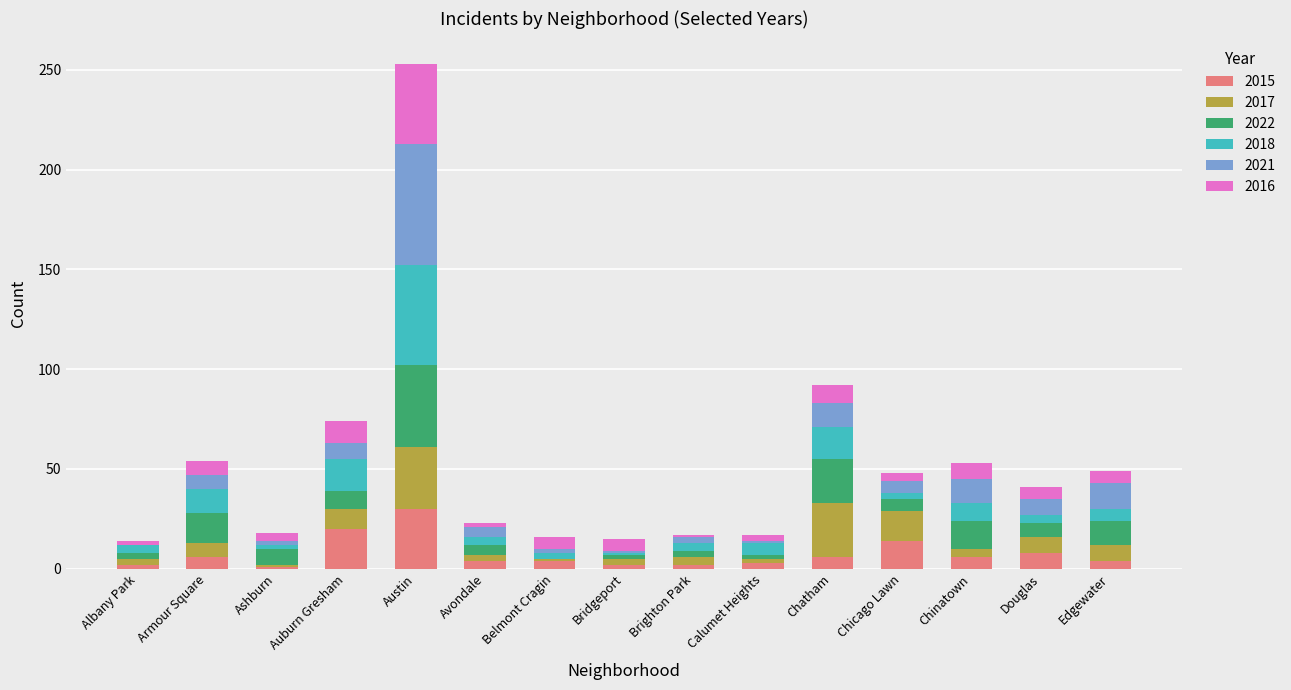

Which category has the highest value in the 2015 series?

Austin